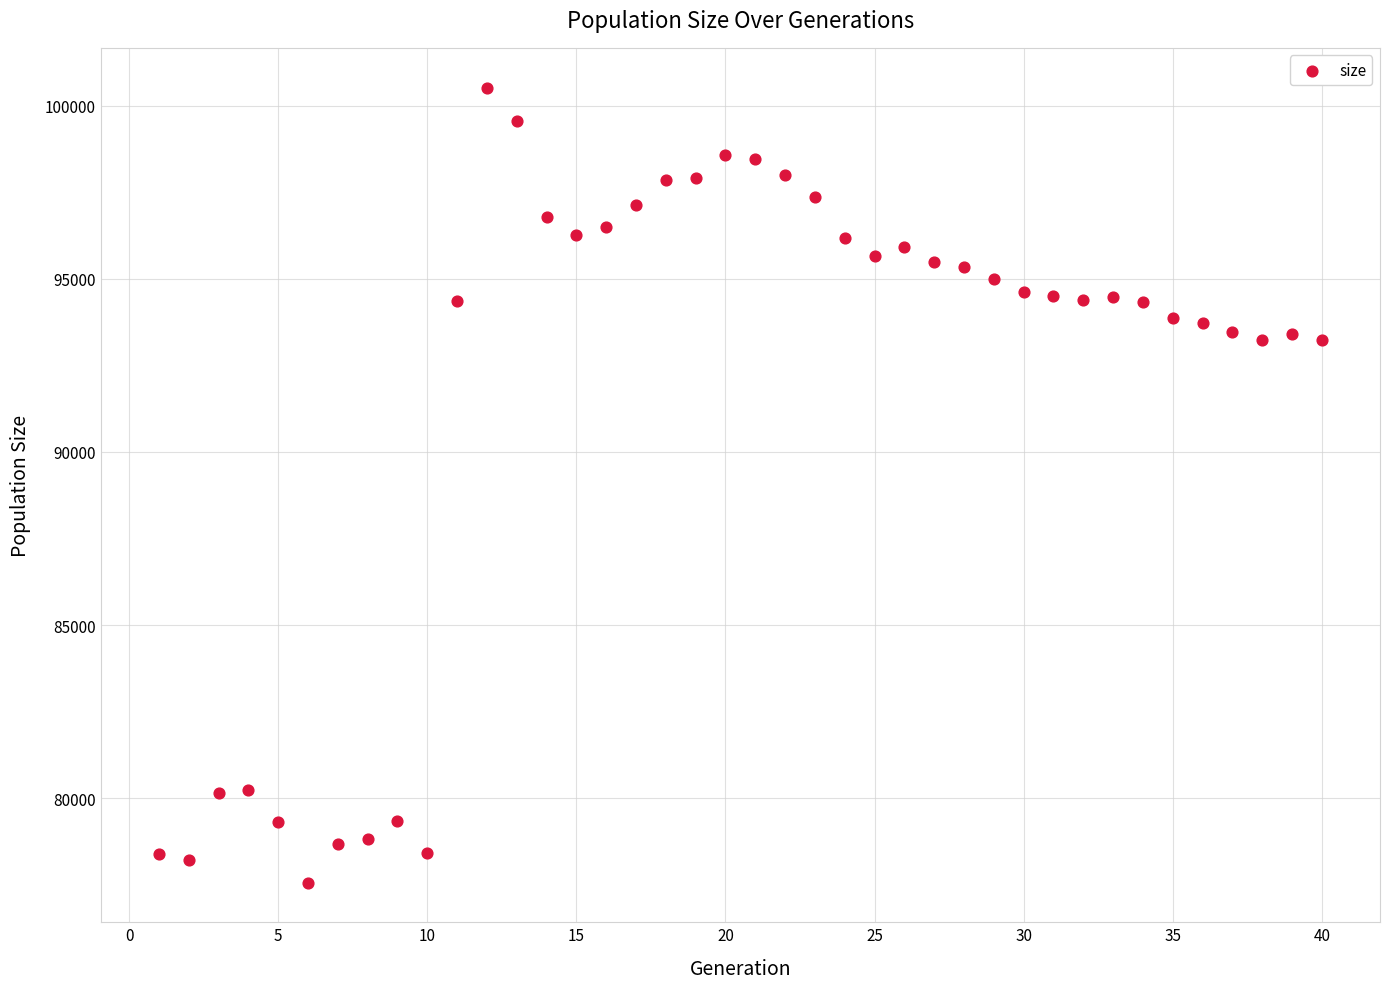

What is the range of X values (max minus min)?

39